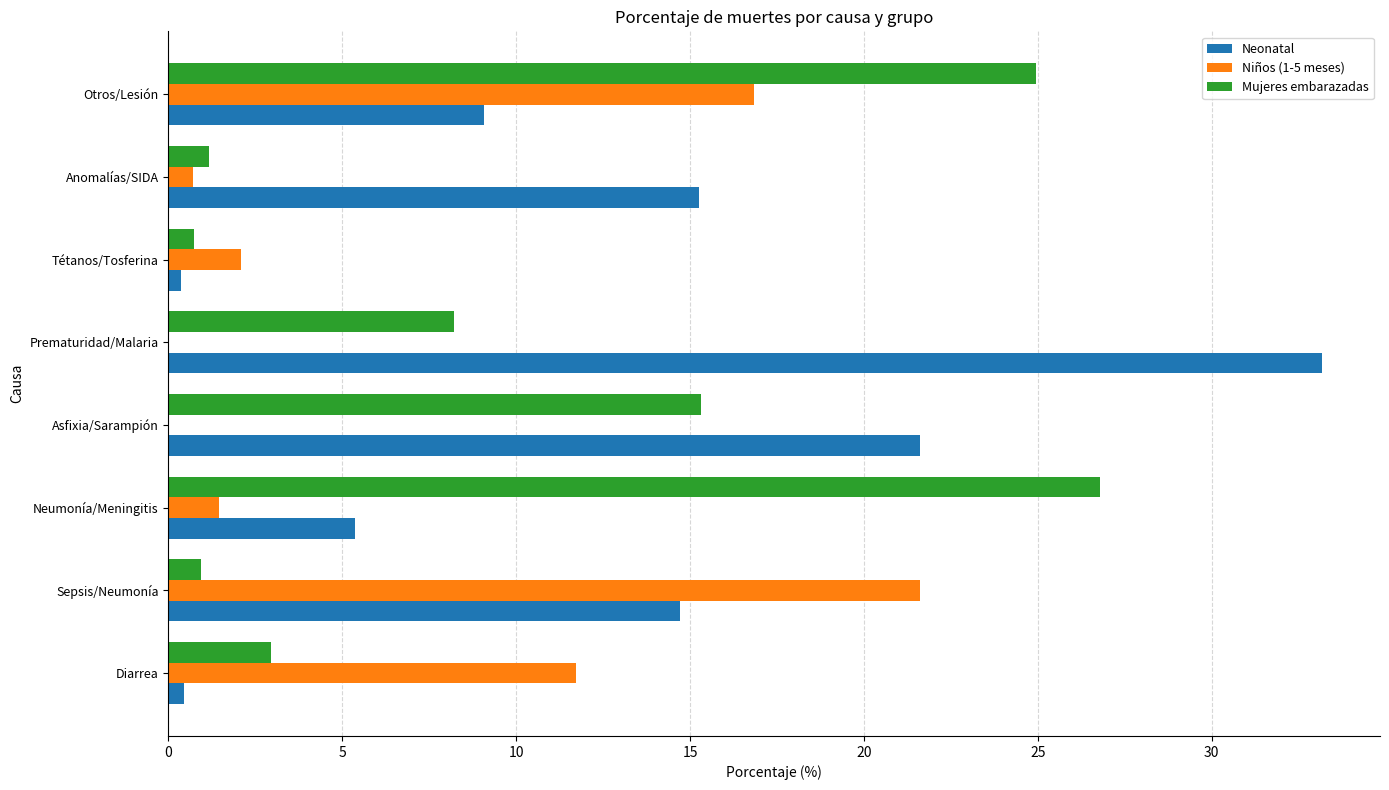

Which label corresponds to the largest value in the chart?

Prematuridad/Malaria